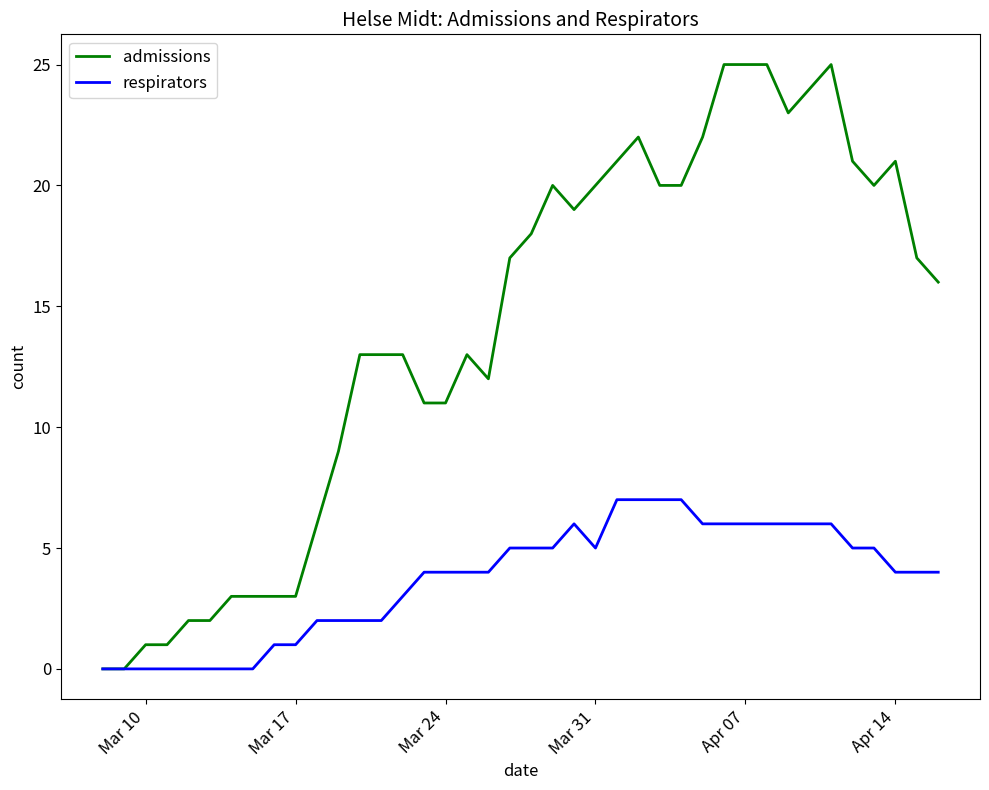

List the series in order of their peak value, lowest first.

respirators, admissions